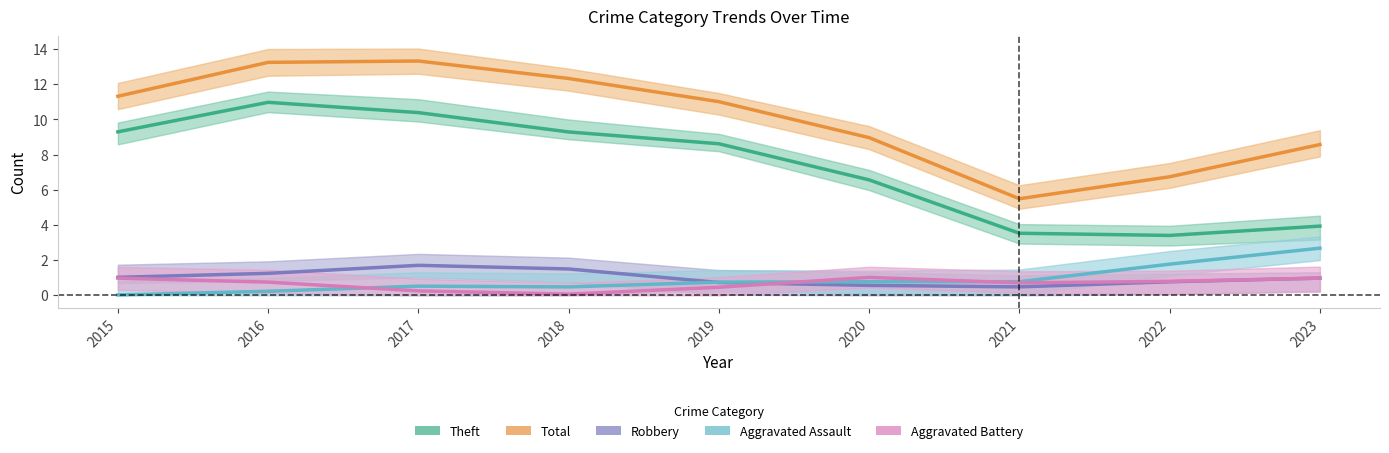

Reading left to right, list all the values displayed in this chart.

Theft: 9.3	11.0	10.4	9.3	8.6	6.6	3.5	3.4	3.9
Total: 11.3	13.2	13.3	12.3	11.0	9.0	5.5	6.7	8.6
Robbery: 1.0	1.2	1.7	1.5	0.7	0.6	0.5	0.8	1.0
Aggravated Assault: 0.0	0.2	0.5	0.5	0.7	0.8	0.8	1.8	2.7
Aggravated Battery: 1.0	0.7	0.3	0.1	0.5	1.0	0.7	0.8	1.0